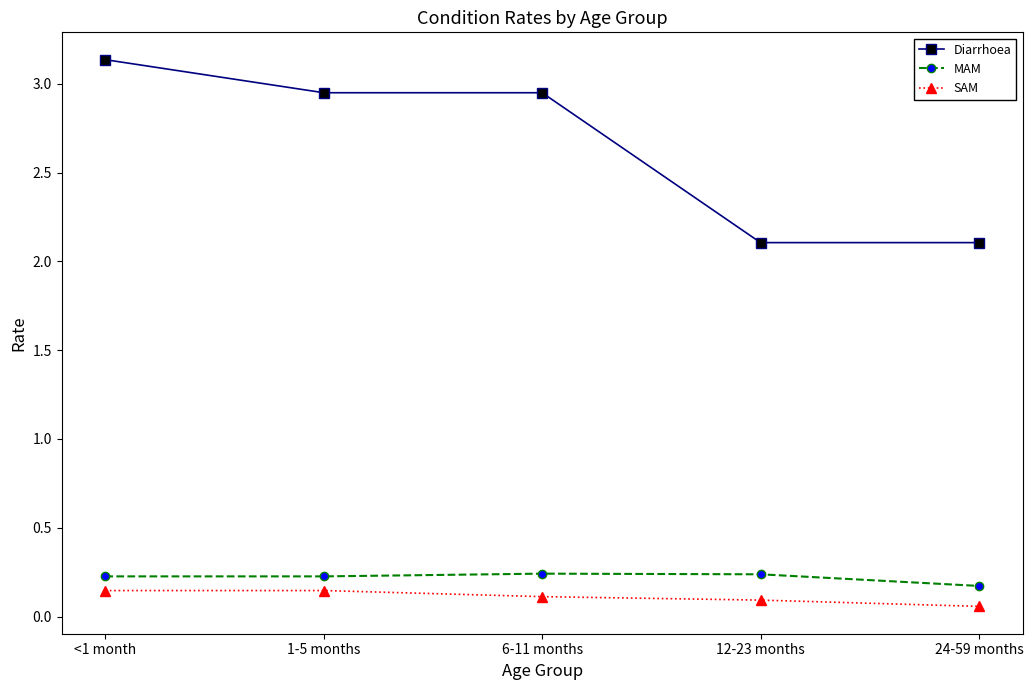

What is the minimum value for Diarrhoea?

2.1